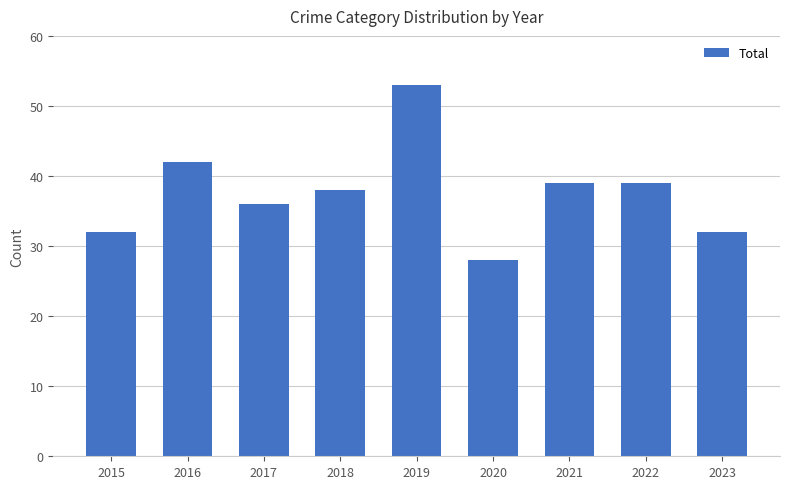

At which label does the data first exceed 38?

2016